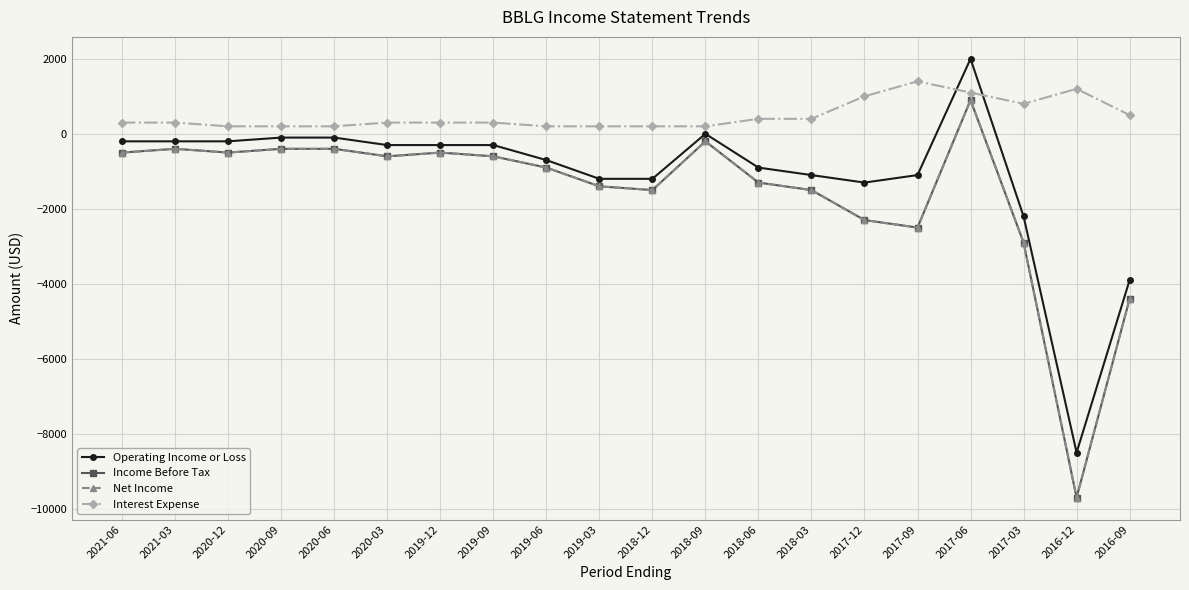

How many negative values does the Net Income series have?

19